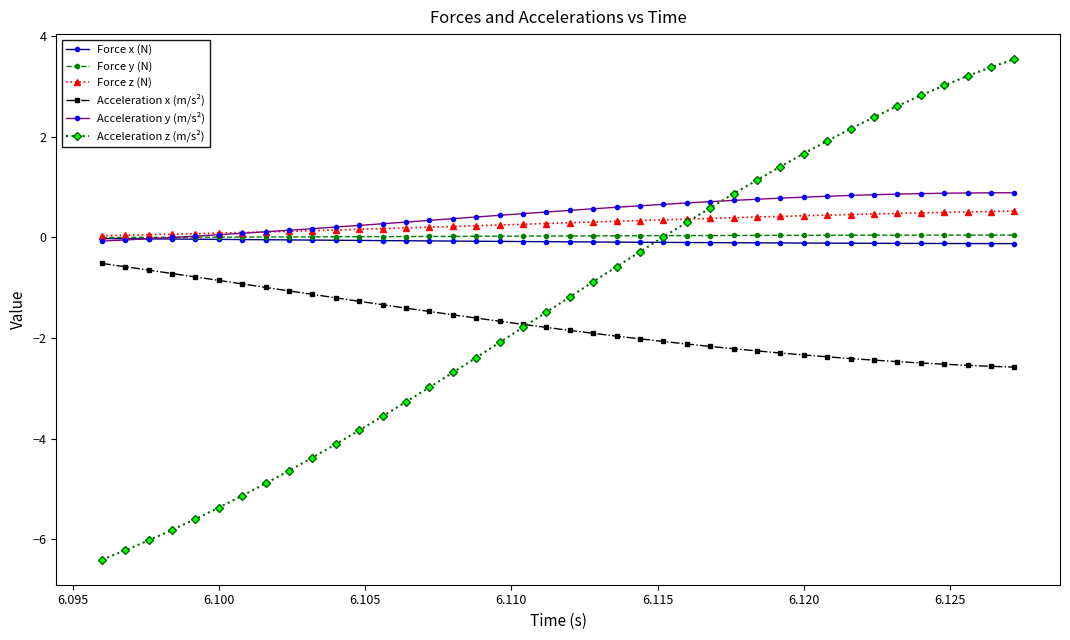

True or false: Force y (N) and Acceleration x (m/s²) intersect in this chart.

False